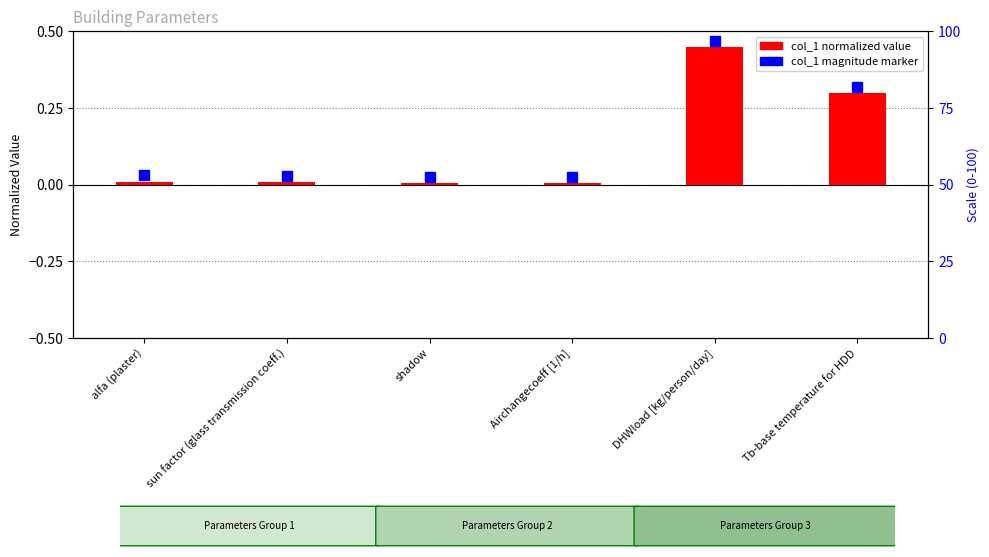

At which category is the sum across all series the highest?

DHWload [kg/person/day]